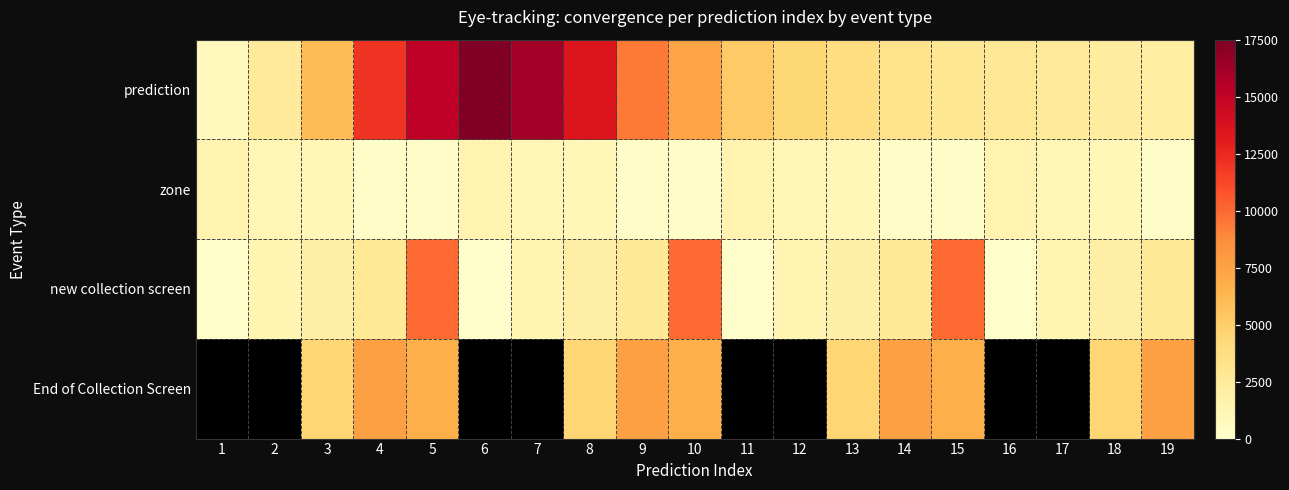

What is the difference between the second highest and second lowest values in the prediction series?

14087.5